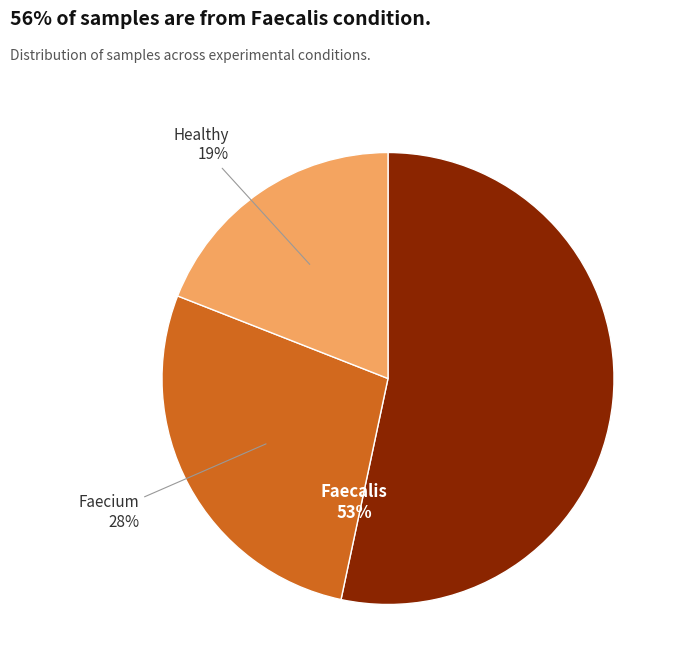

Which category has the smallest portion of the pie?

Healthy